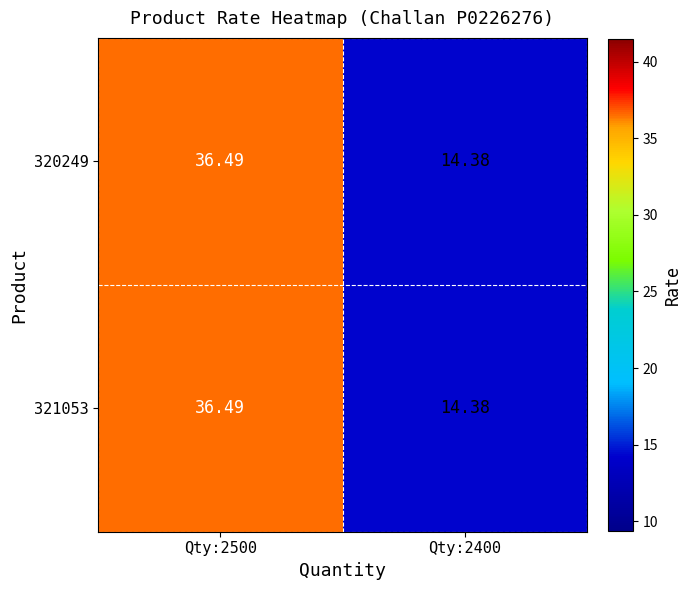

How many categories are shown in the chart?

2